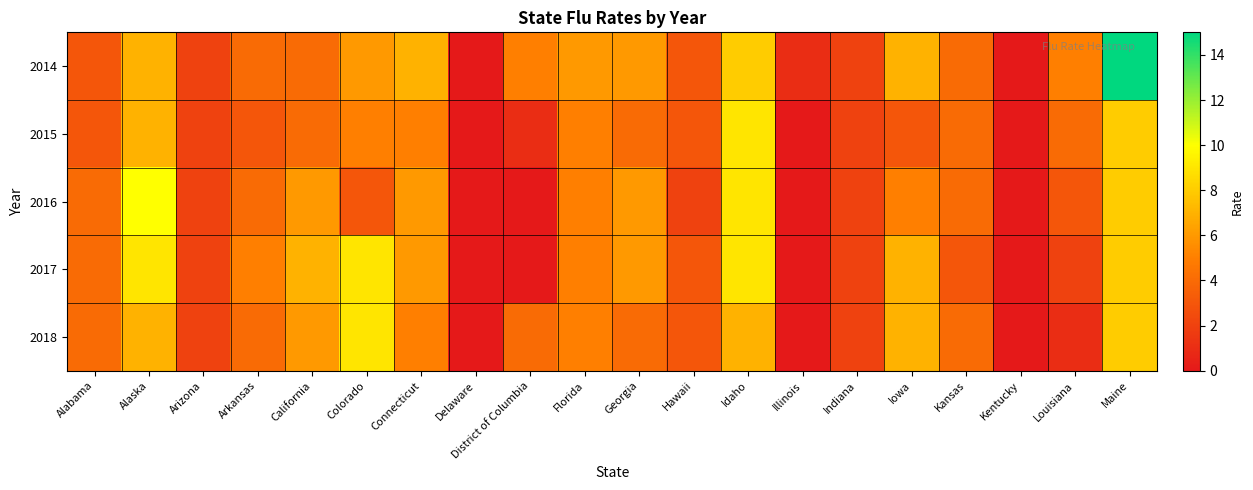

Count the number of categories in the chart.

20